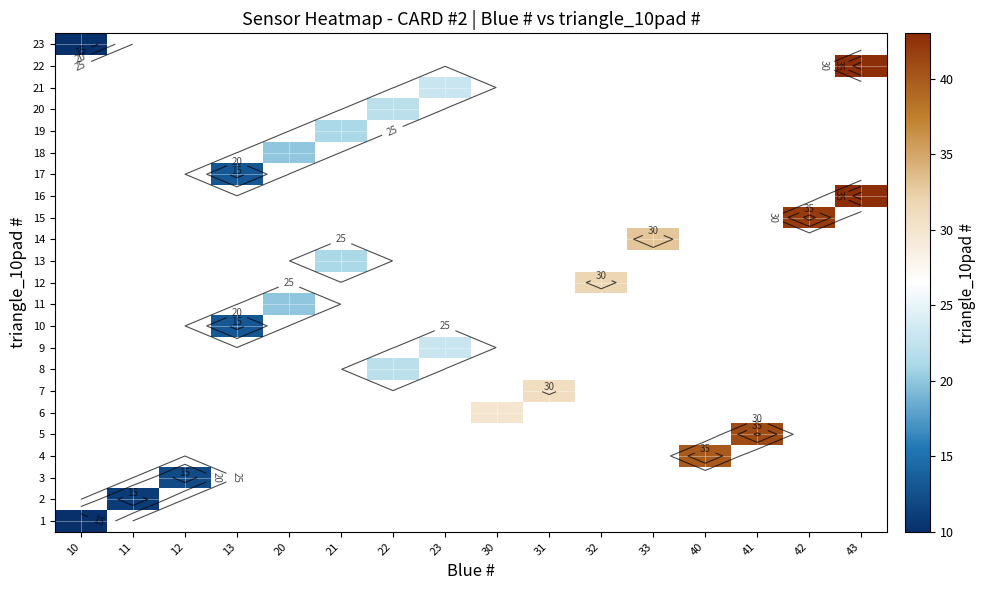

How many series are shown in this chart?

23